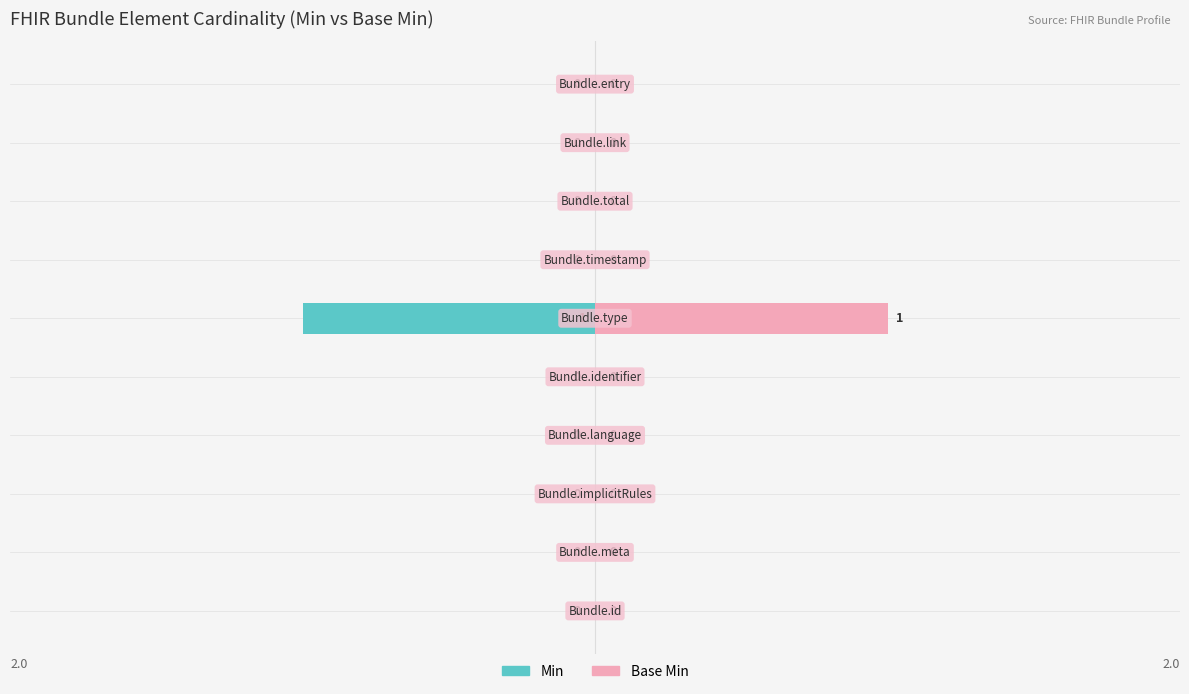

At how many categories does at least one series exceed 0?

1